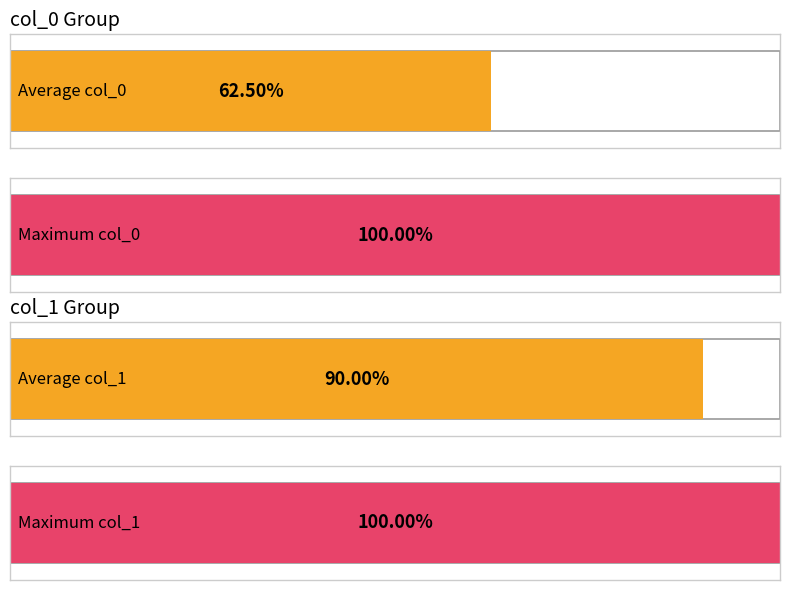

Count the number of data series in this chart.

4